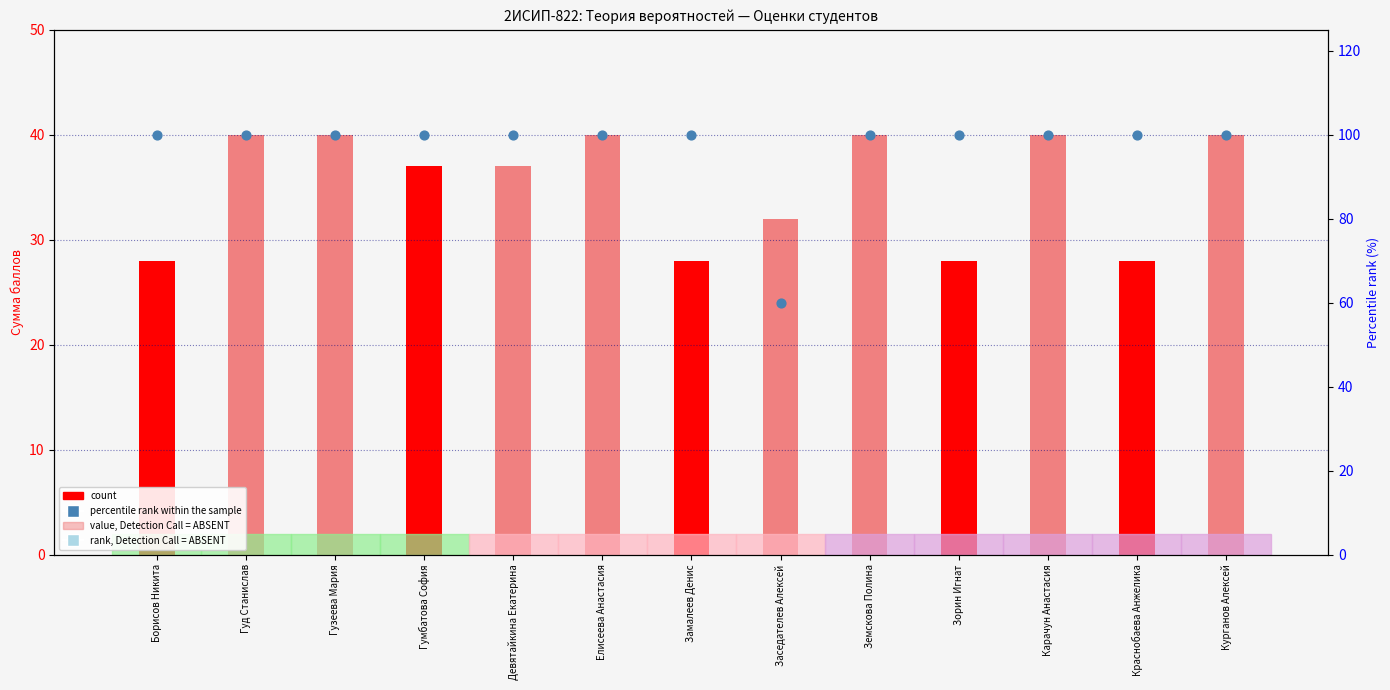

Which series contains the lowest Y value?

Сумма (count)